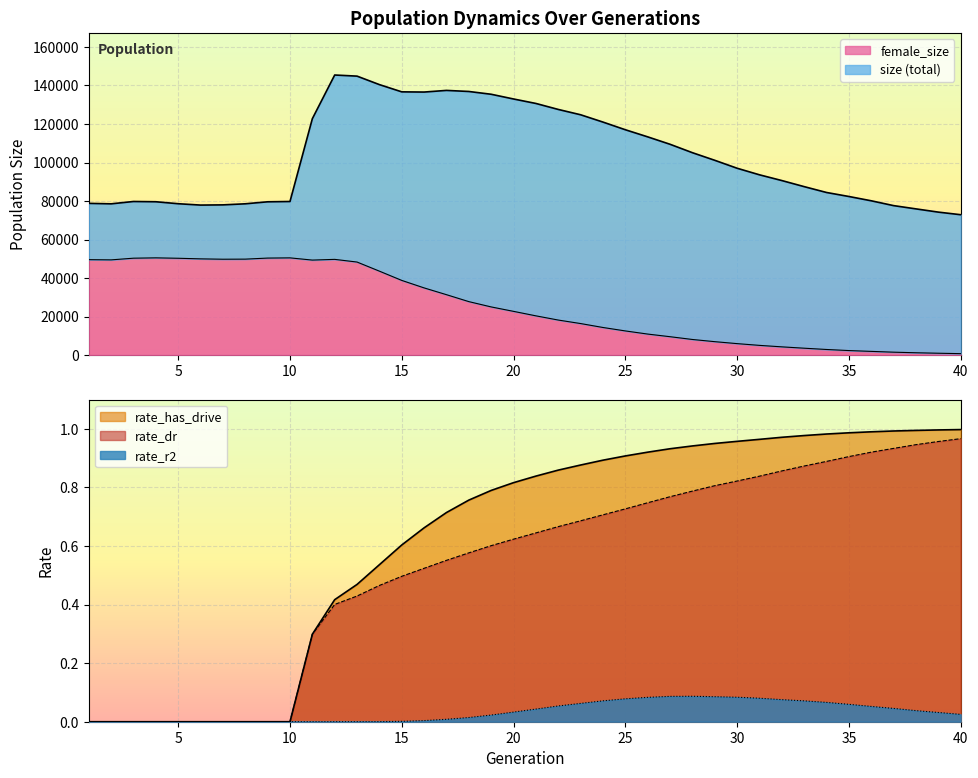

Is it true that size equals 79599.0 at 9?

True